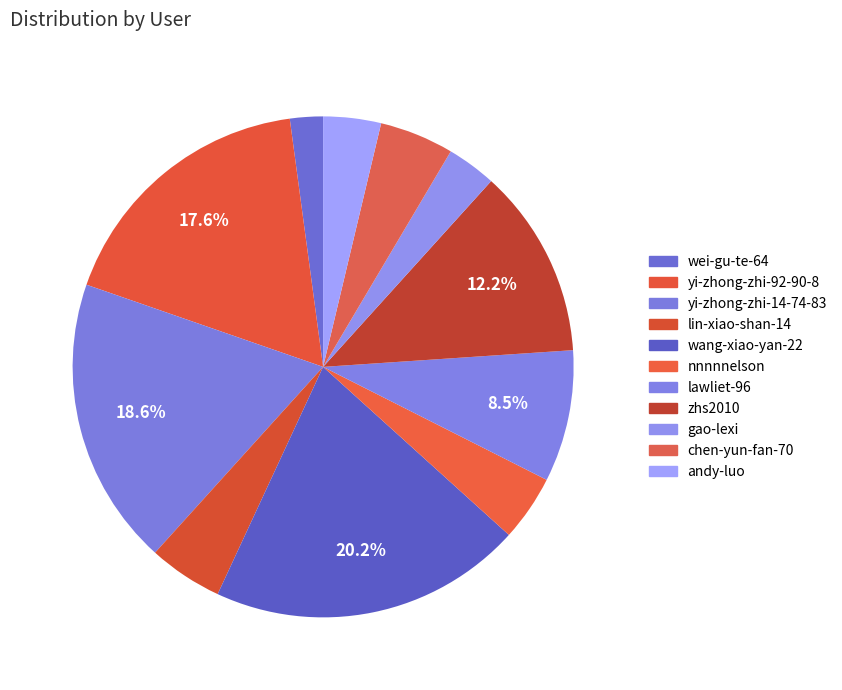

Does any single category account for the majority?

No